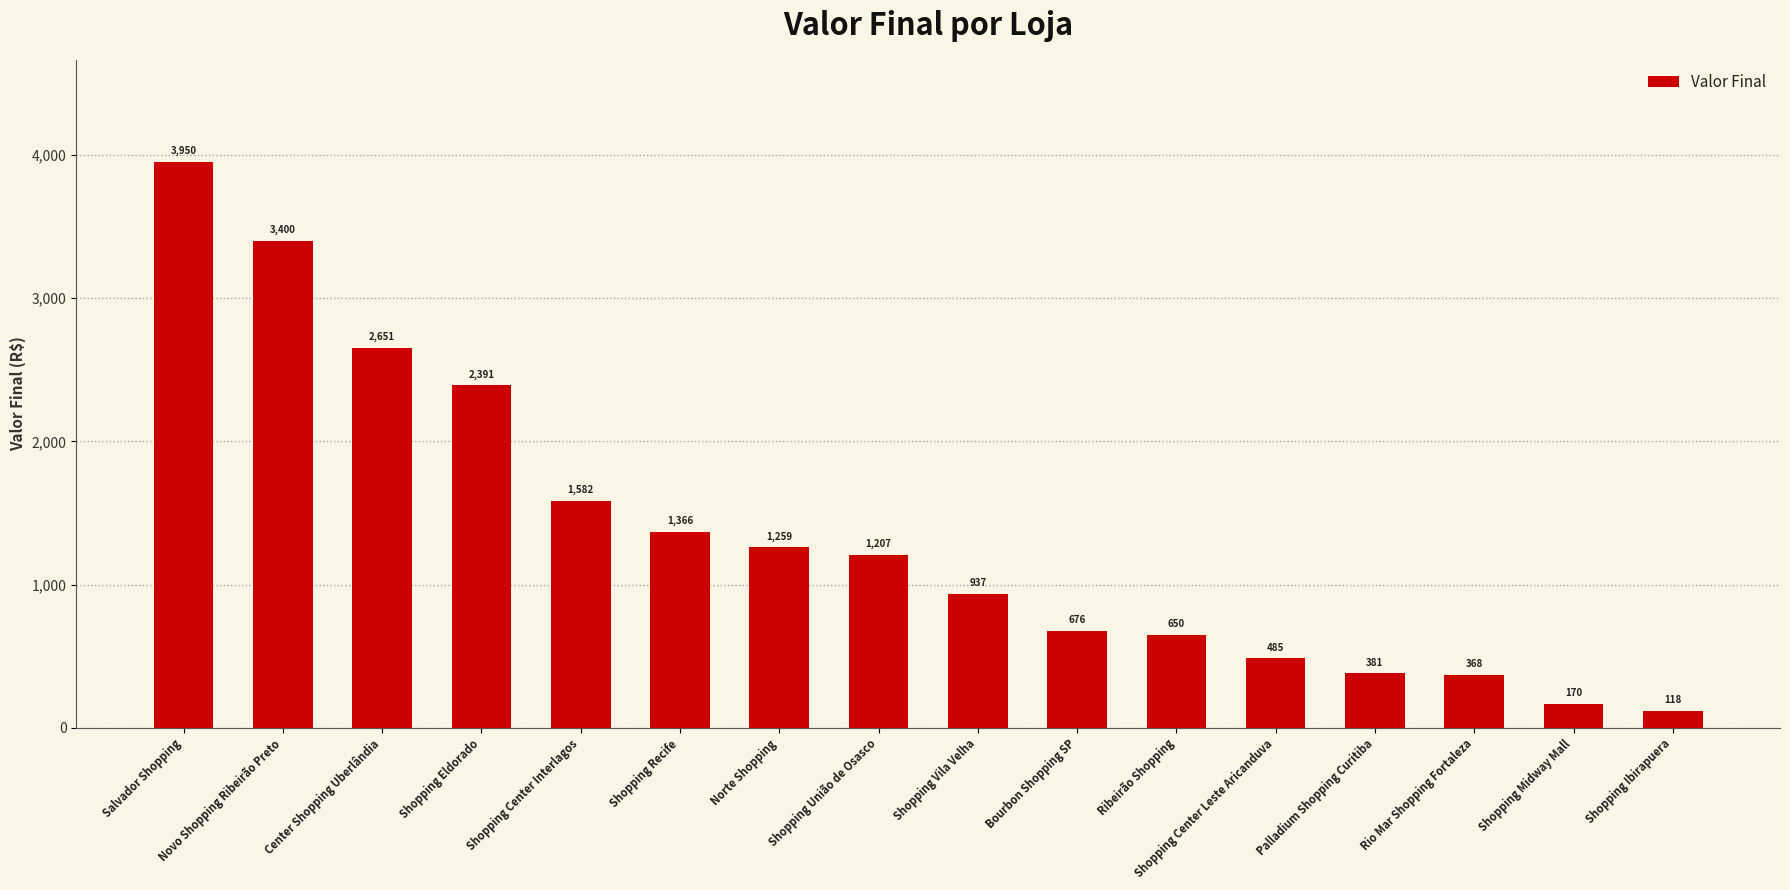

Reading left to right, transcribe all the data shown in this chart.

Salvador Shopping=3950	Novo Shopping Ribeirão Preto=3400	Center Shopping Uberlândia=2651	Shopping Eldorado=2391	Shopping Center Interlagos=1582	Shopping Recife=1366	Norte Shopping=1259	Shopping União de Osasco=1207	Shopping Vila Velha=937	Bourbon Shopping SP=676	Ribeirão Shopping=650	Shopping Center Leste Aricanduva=485	Palladium Shopping Curitiba=381	Rio Mar Shopping Fortaleza=368	Shopping Midway Mall=170	Shopping Ibirapuera=118